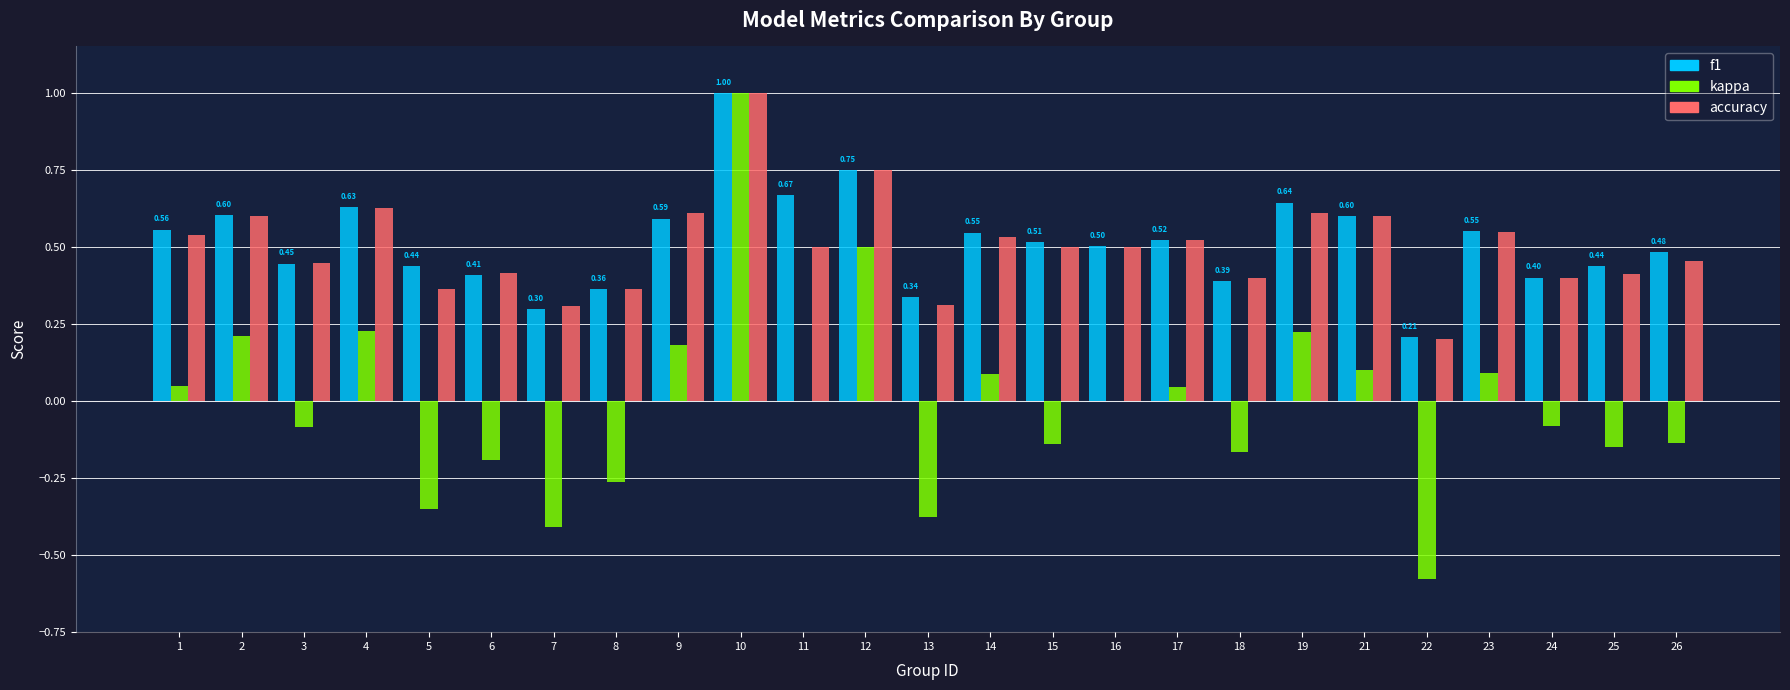

Are the bars grouped side by side (vs. stacked)?

Yes